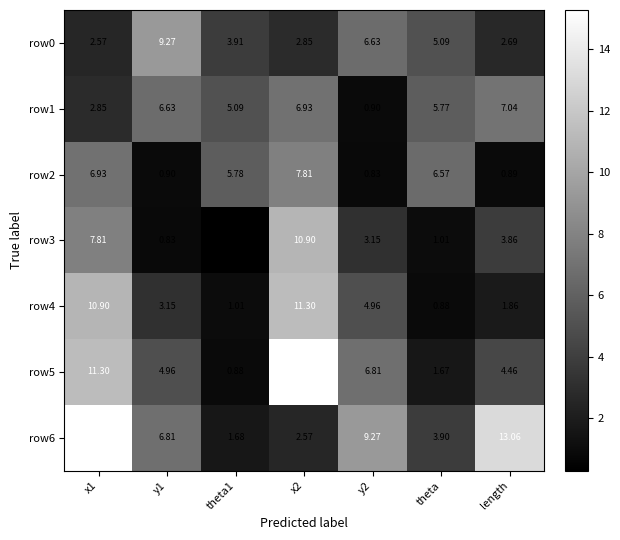

What is the maximum value shown in the chart?

15.3